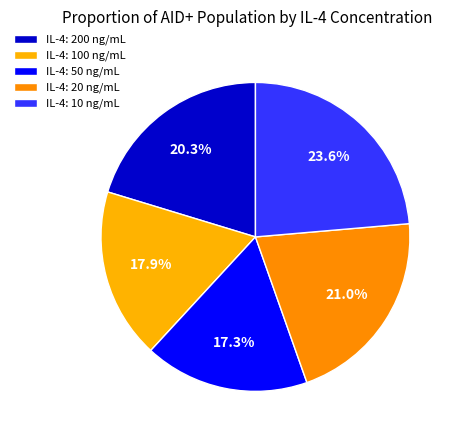

Count the number of slices in the pie.

5